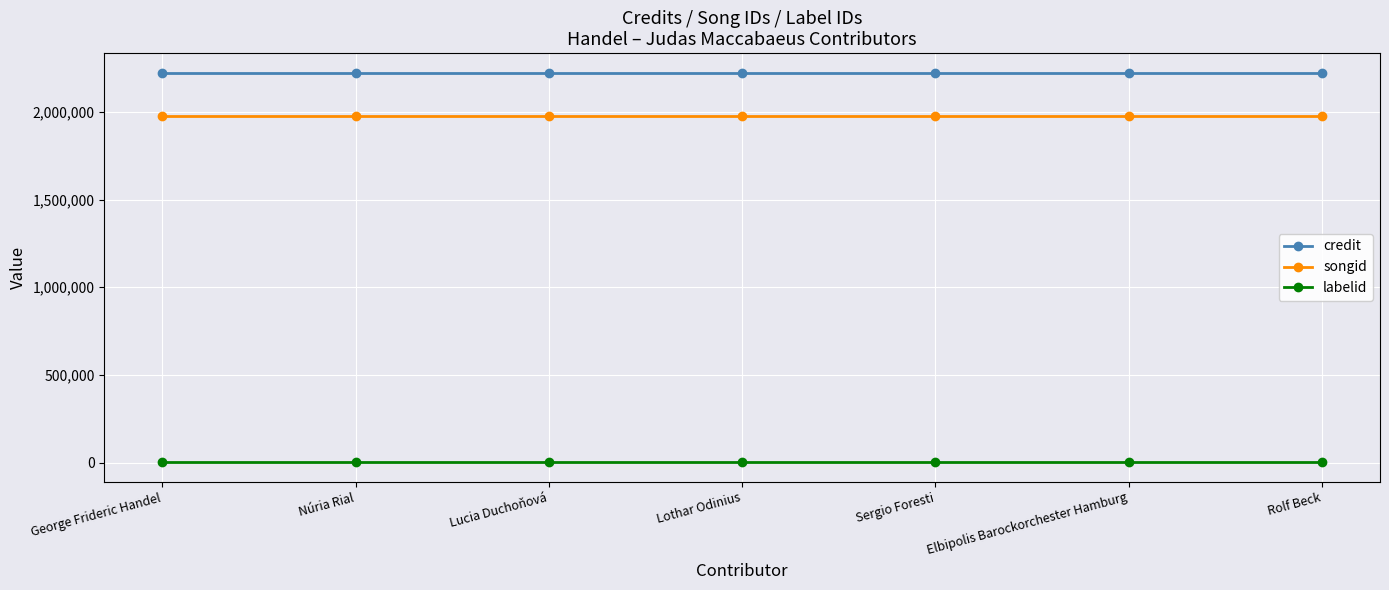

What is the label of the 2nd point from the right?

Elbipolis Barockorchester Hamburg